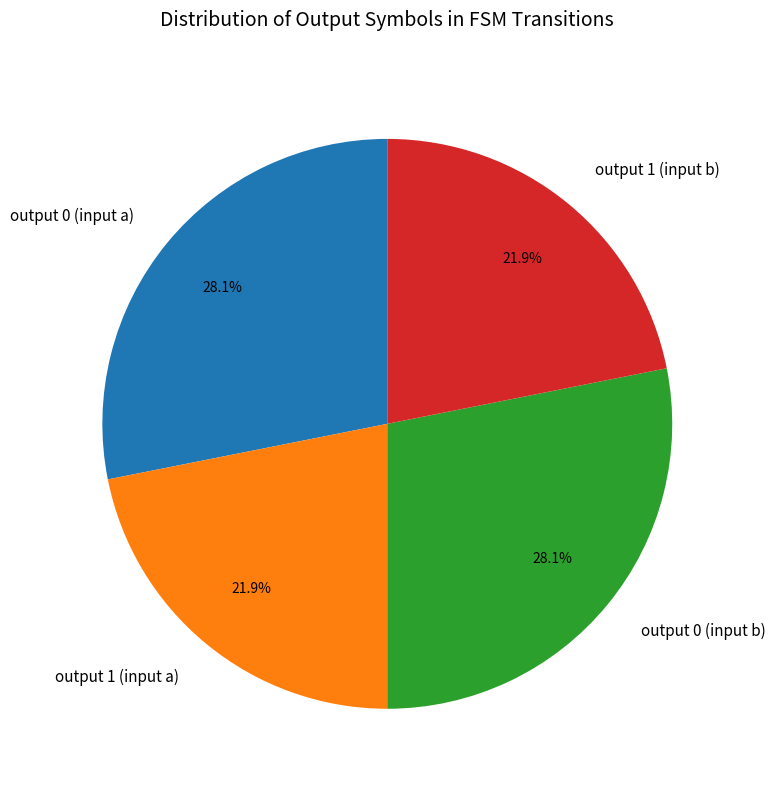

How many slices are in this pie chart?

4